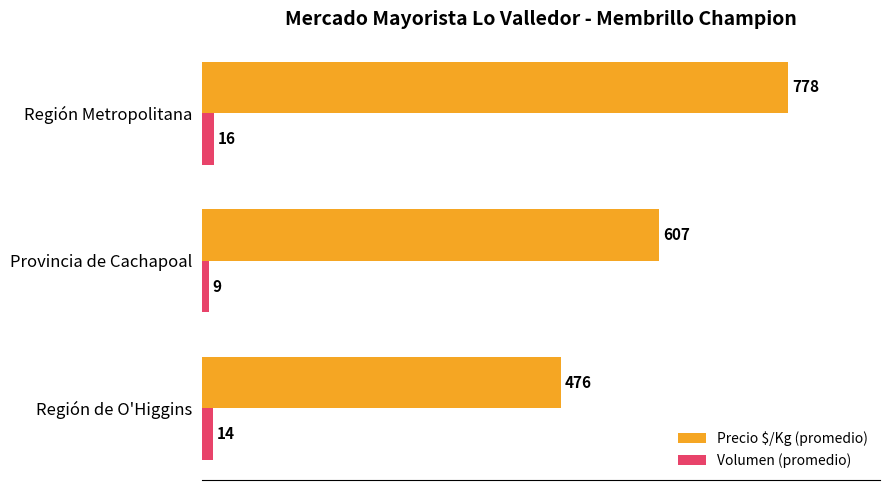

Which series has the largest total across all categories?

Precio $/Kg (promedio)